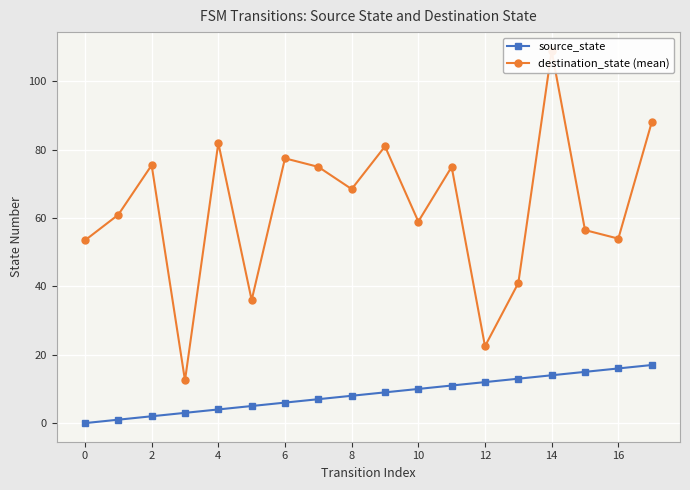

What is the highest value of the source_state series?

17